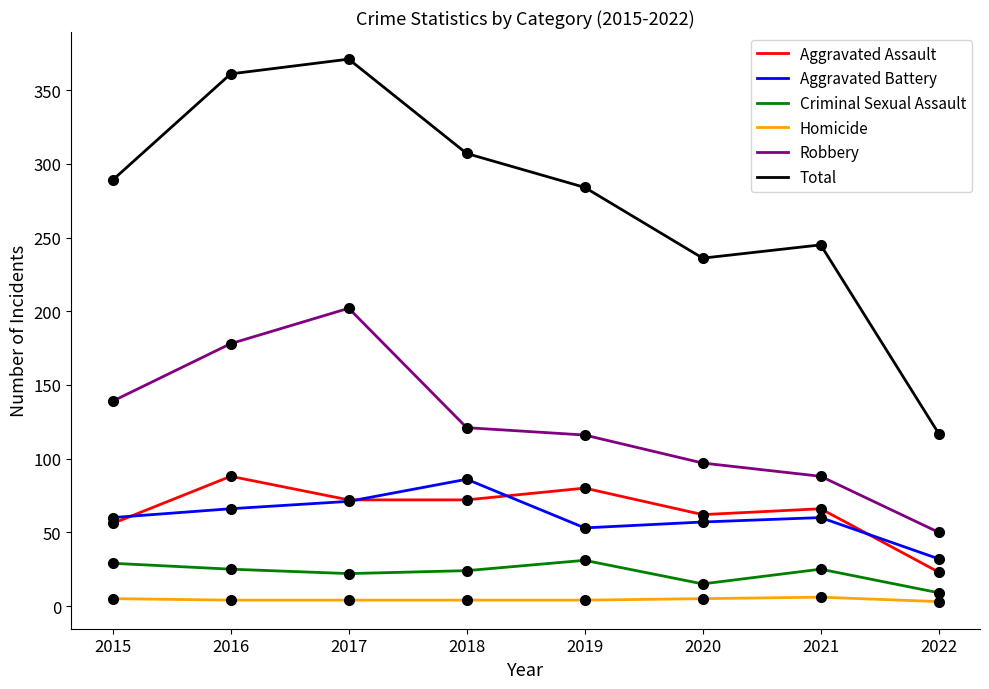

Does the chart have visible grid lines?

No